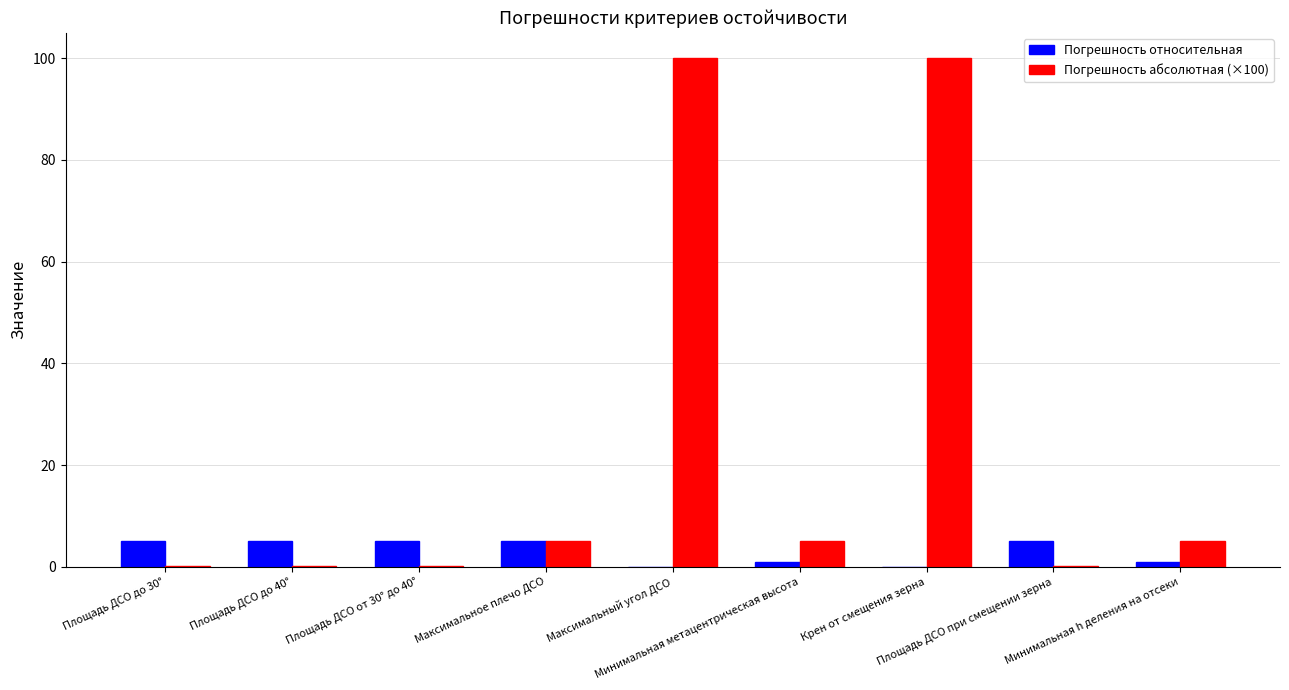

Which series has the largest total across all categories?

Погрешность абсолютная (×100)